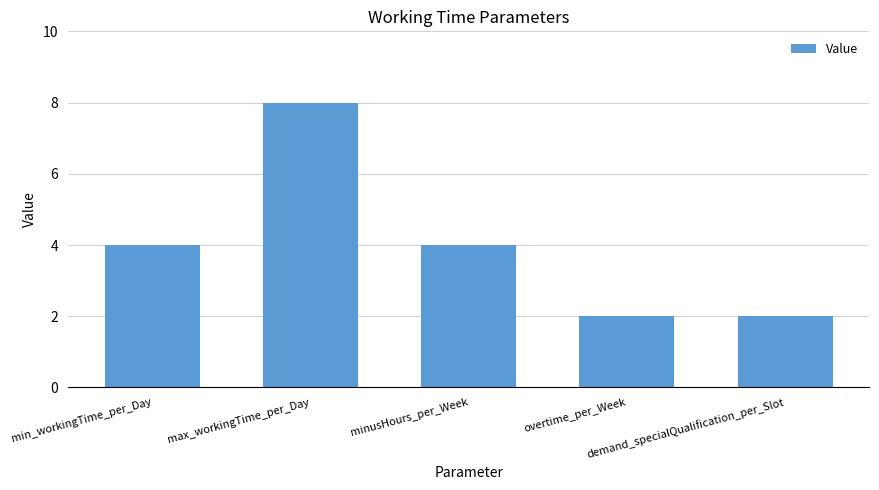

What is the label of the 1st bar from the right?

demand_specialQualification_per_Slot